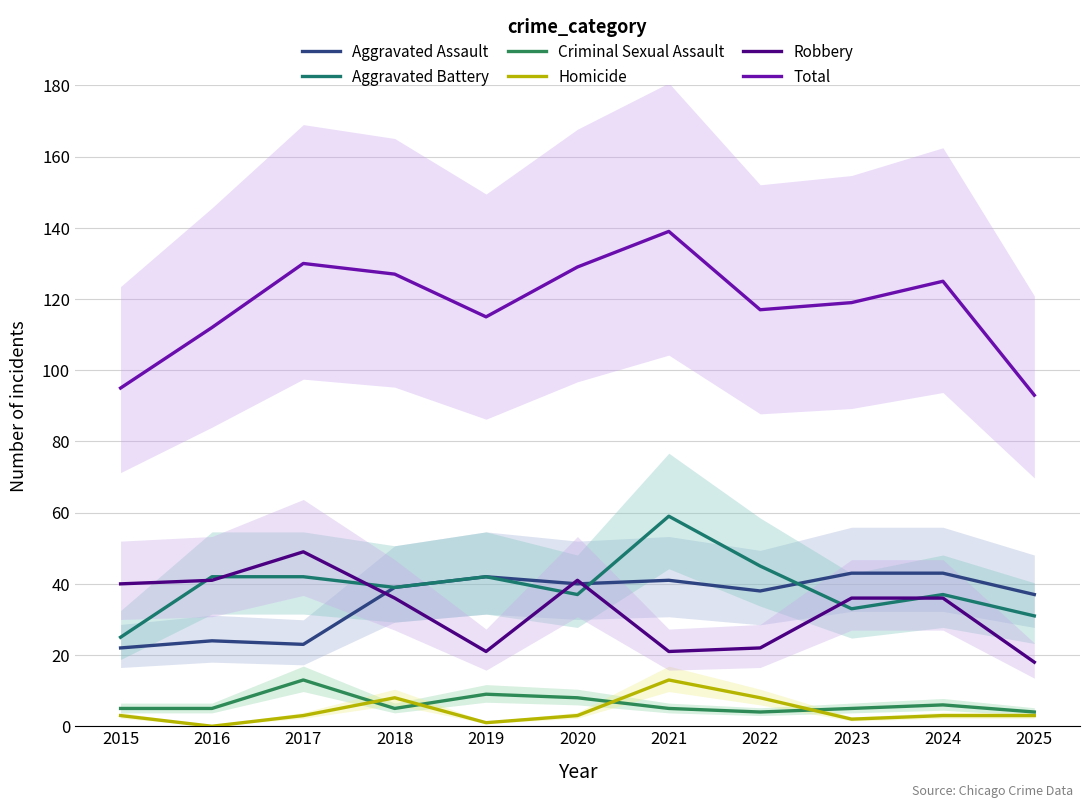

What is the sum of all Total values?

1301